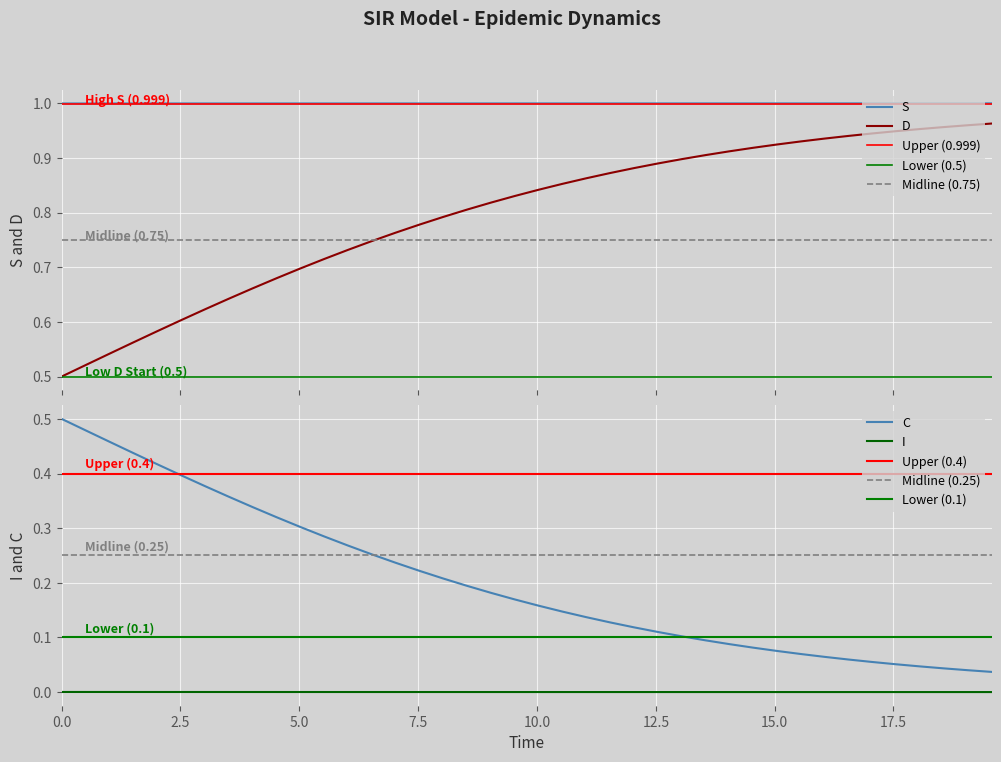

True or false: S and D cross at least once.

False